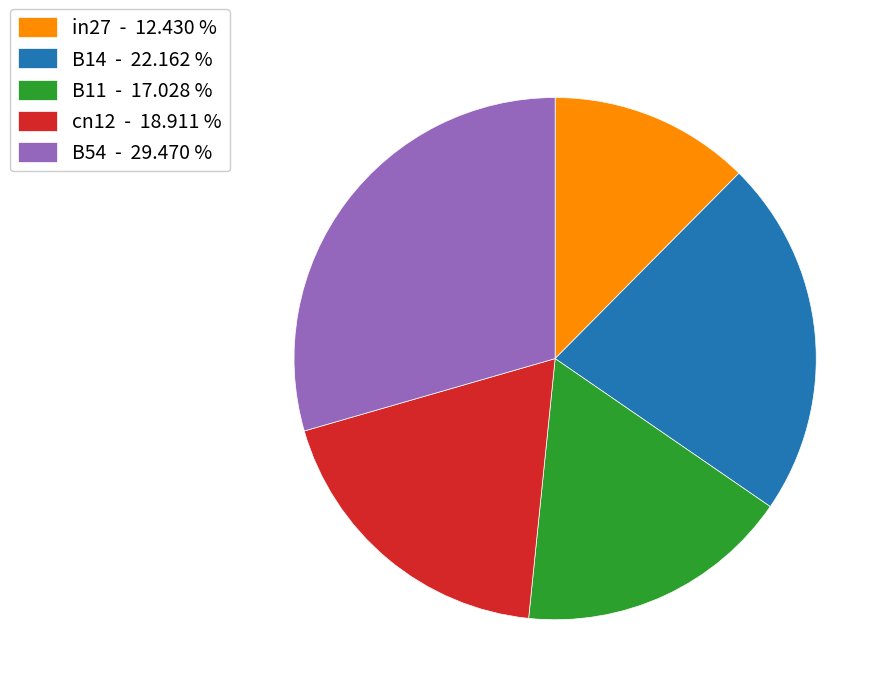

Between B14 and cn12, which is larger?

B14